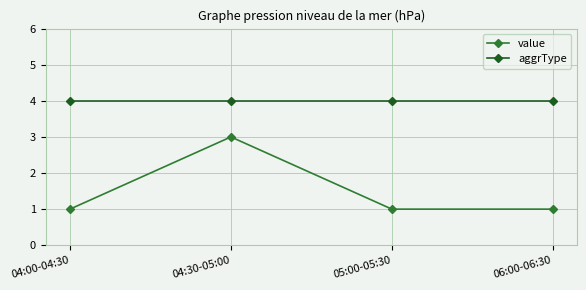

Which category has the highest value in the value series?

04:30-05:00